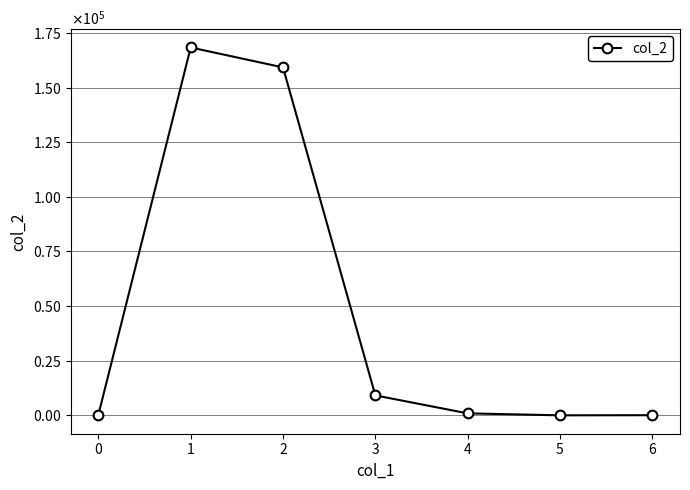

Is this an area chart (filled region under the line)?

No